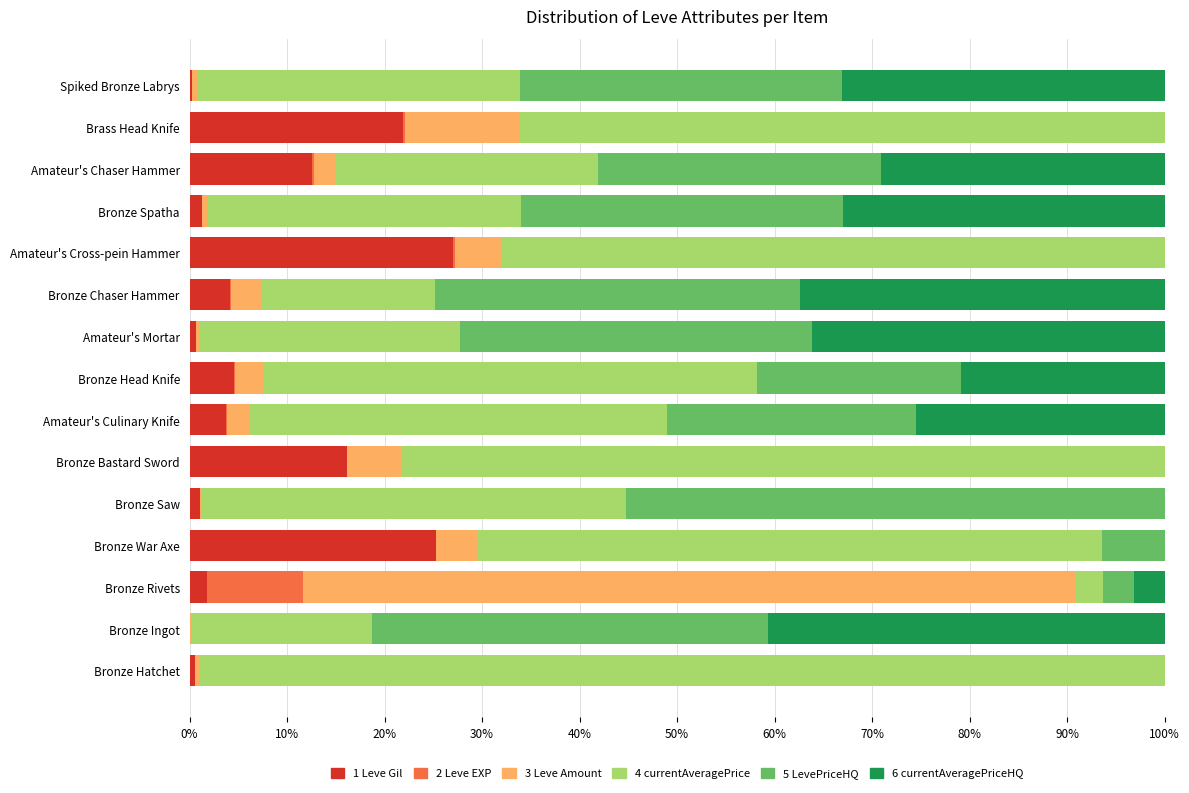

Count the number of categories in the chart.

15